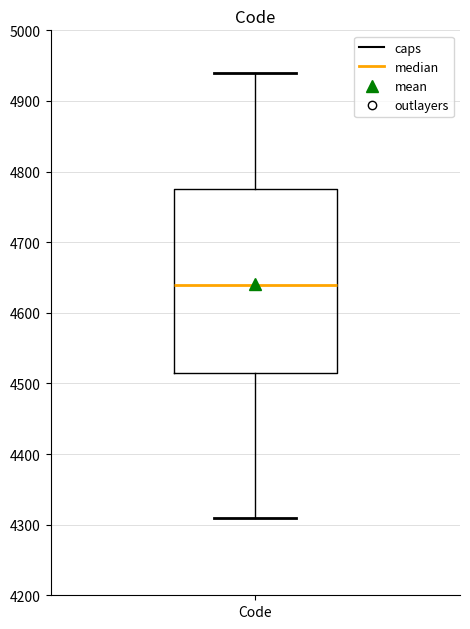

Read this box plot against the y-axis: the position of the median line, the range covered by the box, and the ends of both whiskers. The values are not printed on the chart, so give them approximately, as read against the axis.

median 4640, box 4520 to 4780, whiskers 4310 to 4940